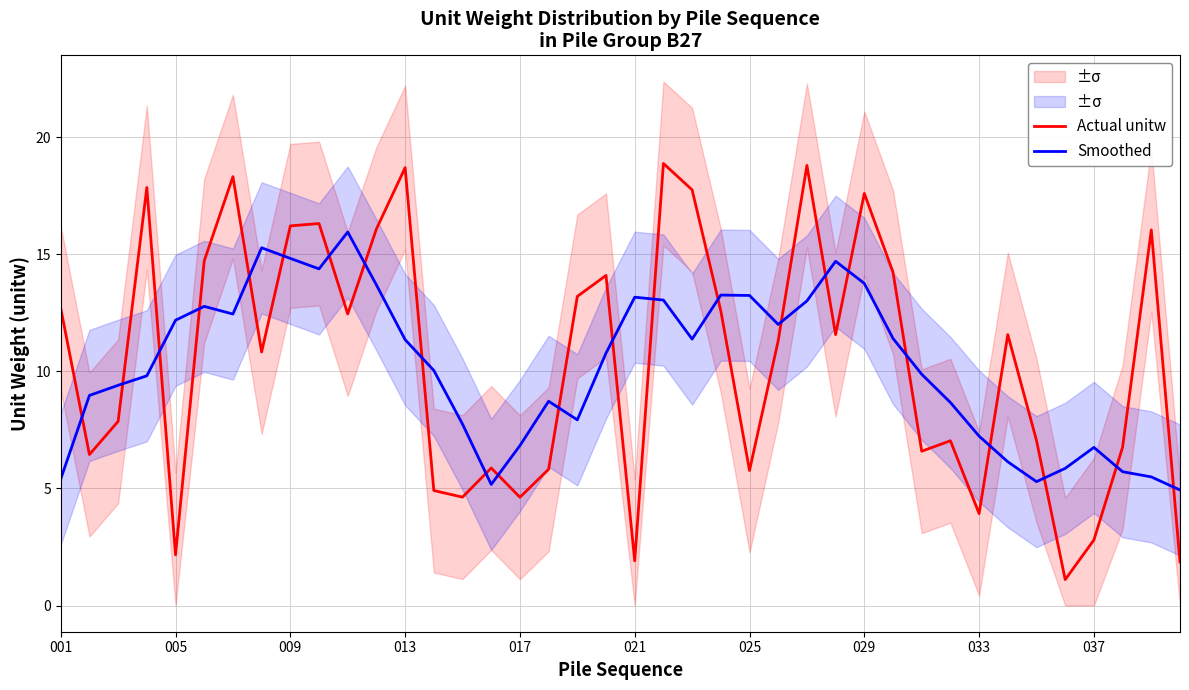

At which label does Smoothed first exceed 10?

005